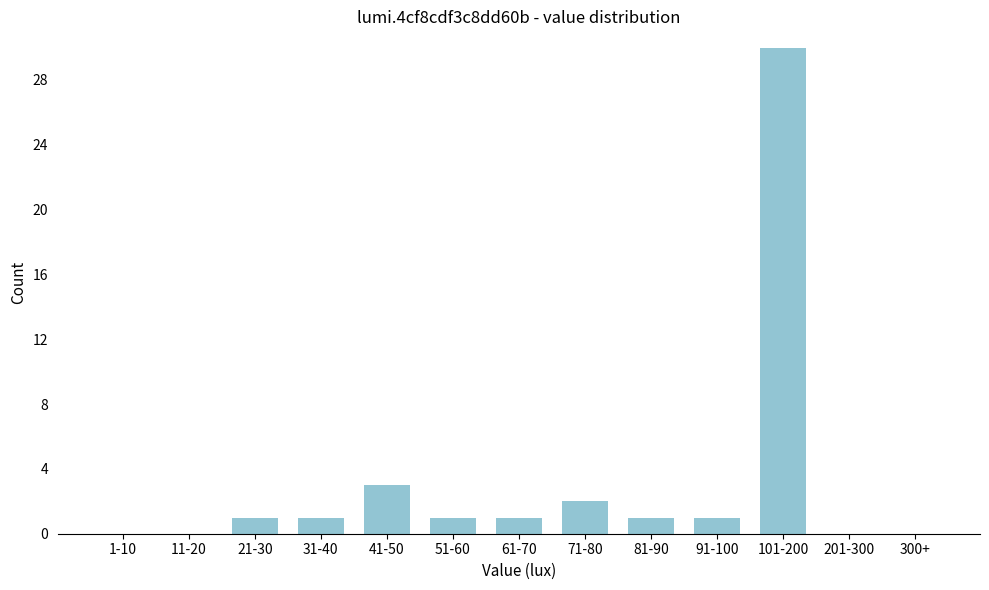

Reading left to right, what are all the values shown in this chart?

1-10=0	11-20=0	21-30=1	31-40=1	41-50=3	51-60=1	61-70=1	71-80=2	81-90=1	91-100=1	101-200=30	201-300=0	300+=0